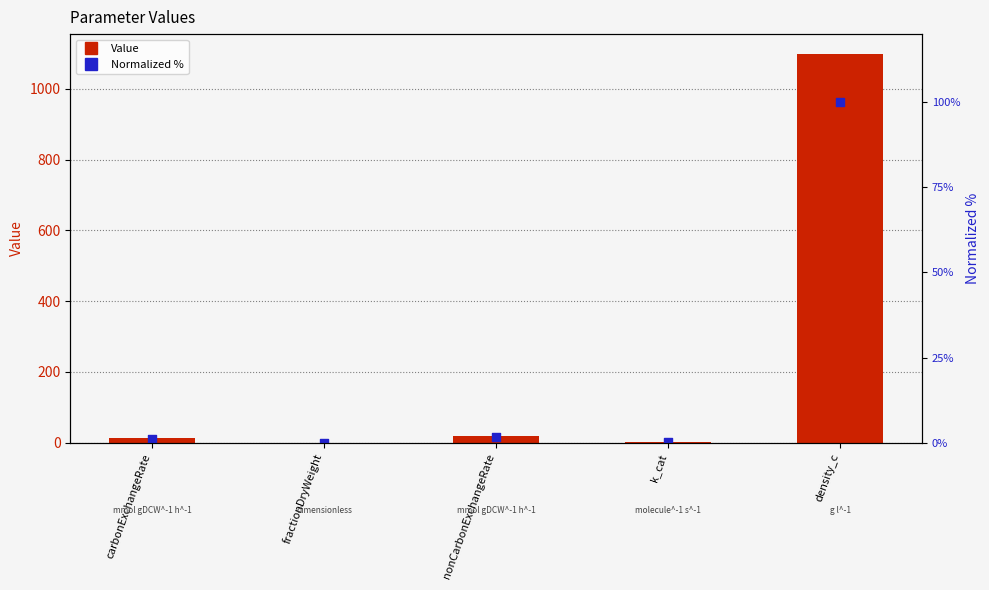

What are all the series names shown in the legend?

Value, Normalized %